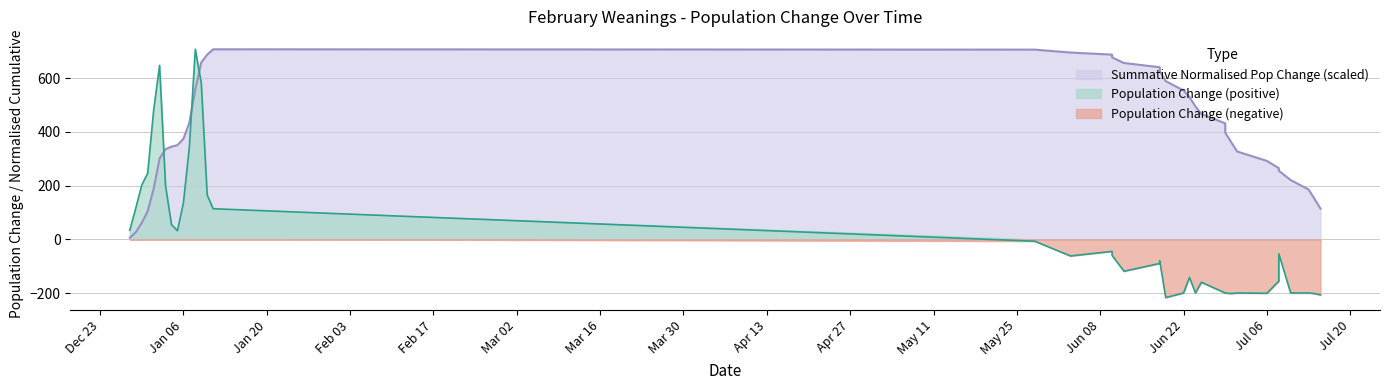

What is the smallest value displayed?

-217.0